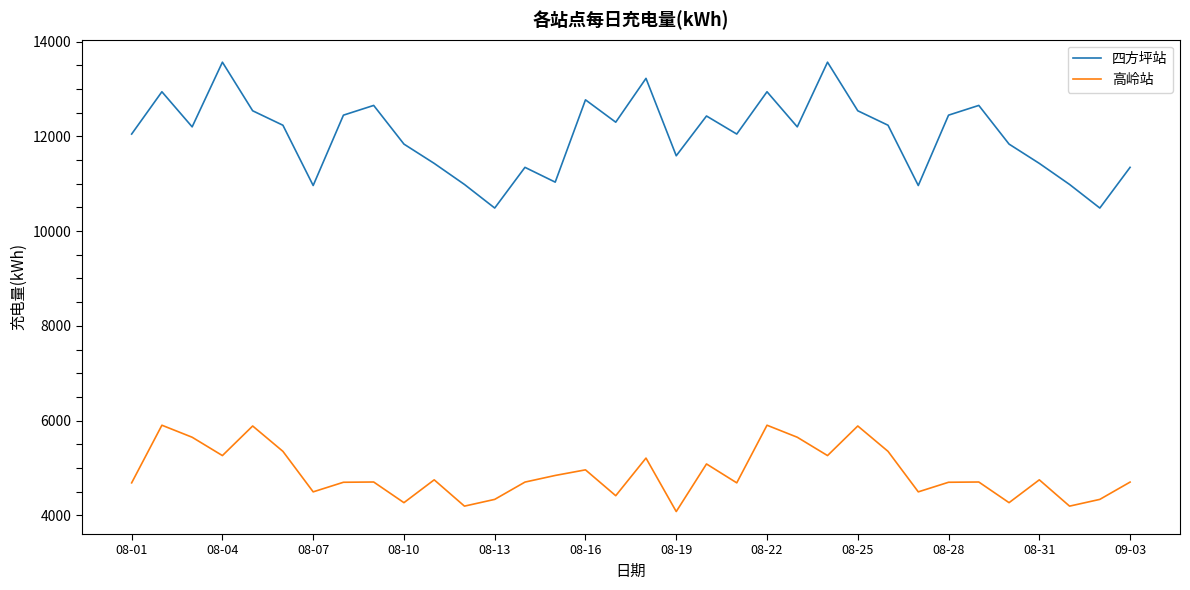

How many lines are shown in the chart?

2